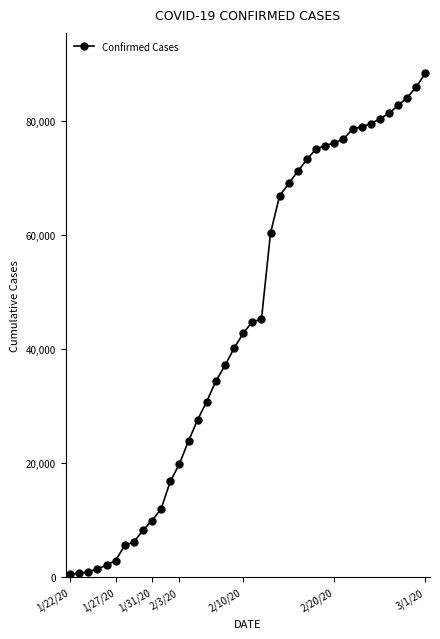

What is the sum of all values?

1798971